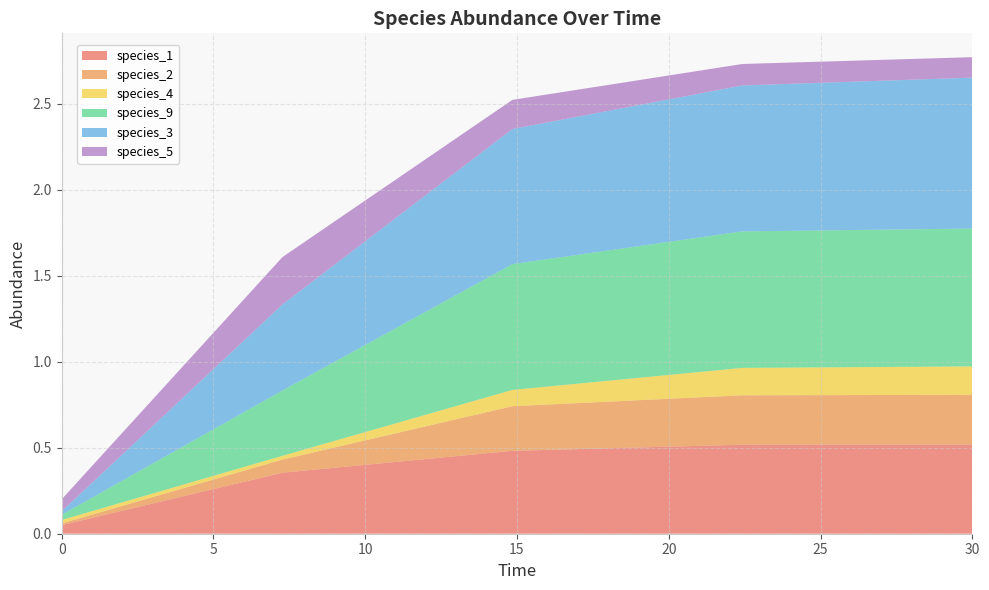

How many distinct data groups are displayed?

6